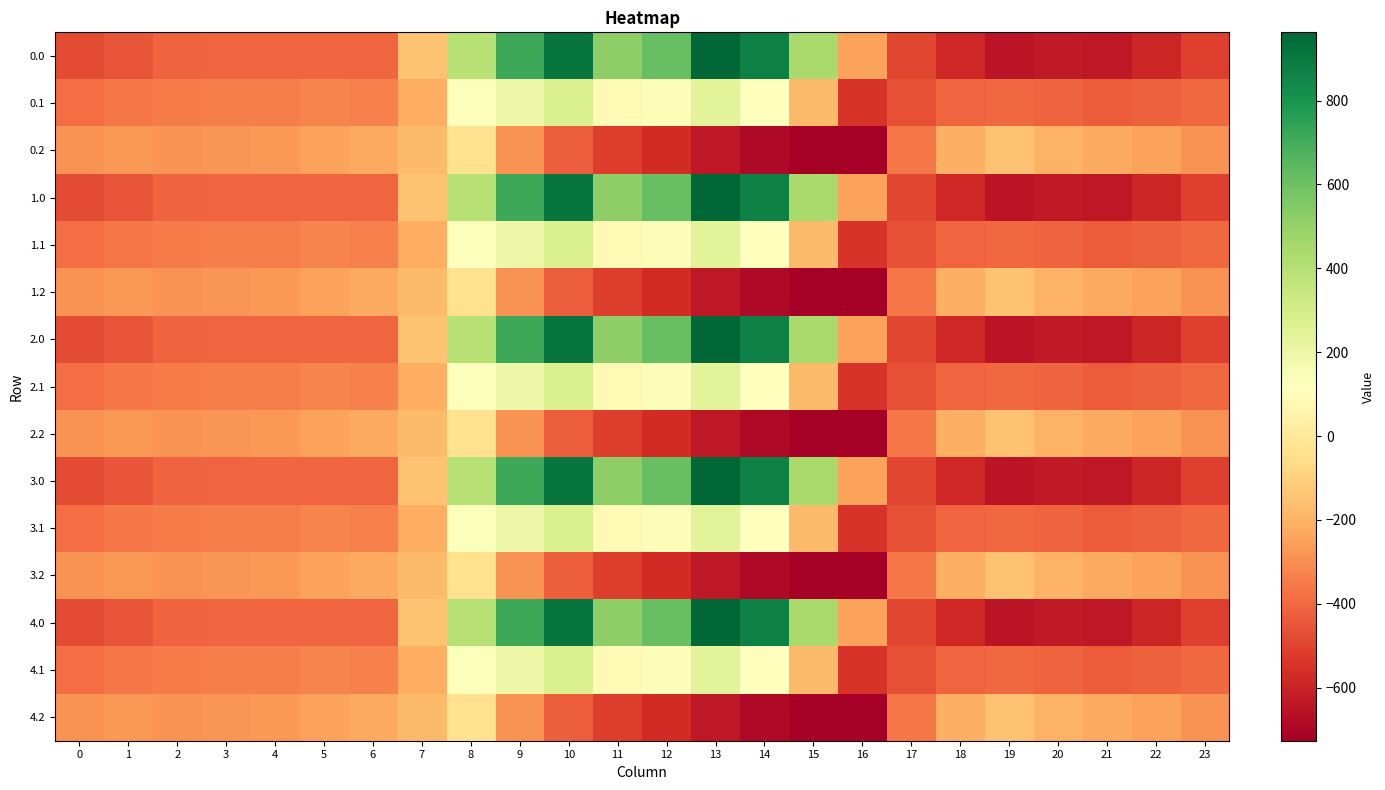

At which category does the chart reach its peak across all series?

13